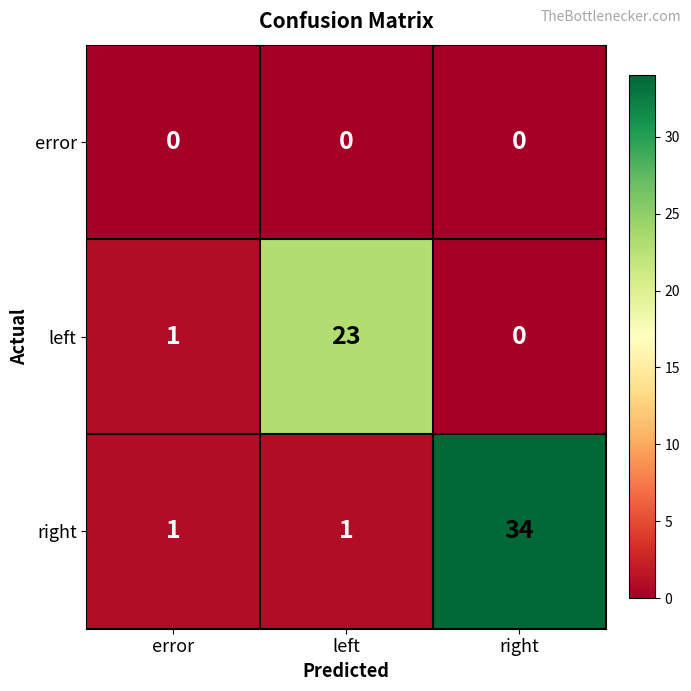

Which series has the largest total across all categories?

right